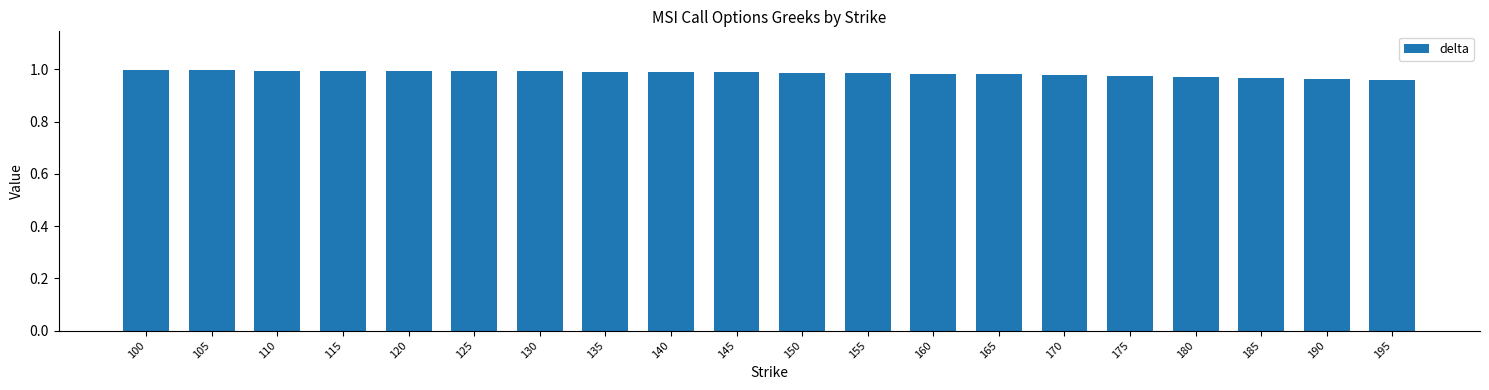

Count the number of categories in the chart.

20